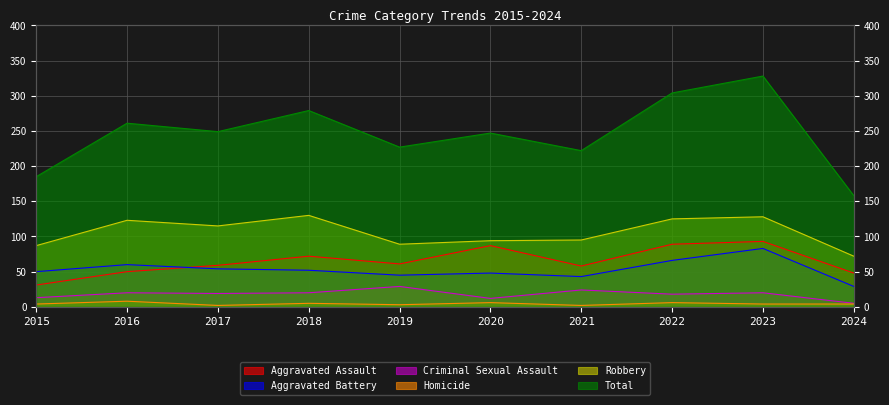

True or false: Aggravated Assault and Robbery intersect in this chart.

False